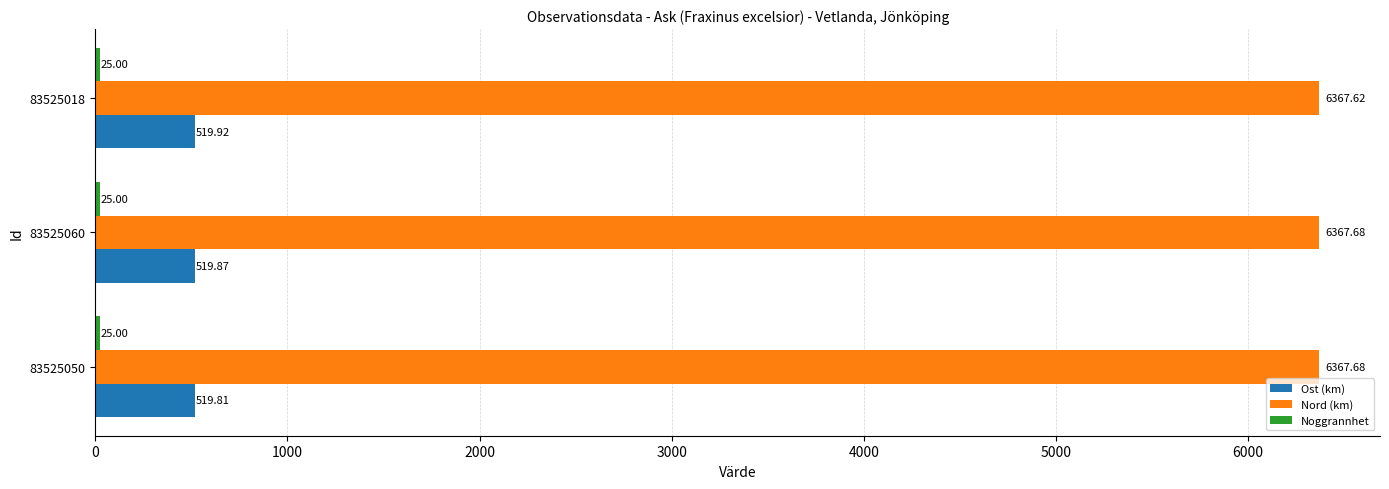

What is the average value of the Nord (km) series?

6367.7